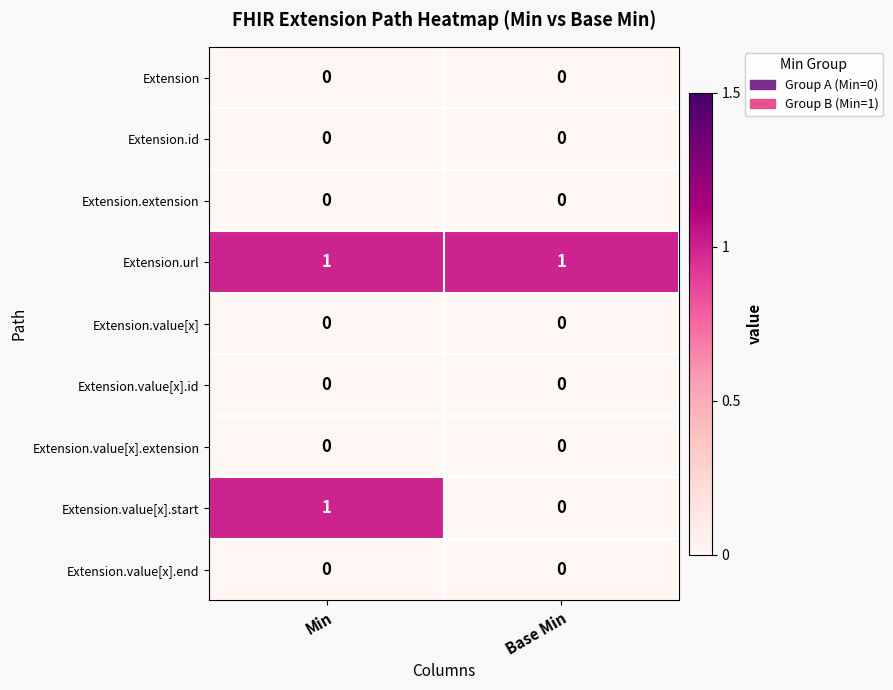

At how many categories does at least one series exceed 0?

2